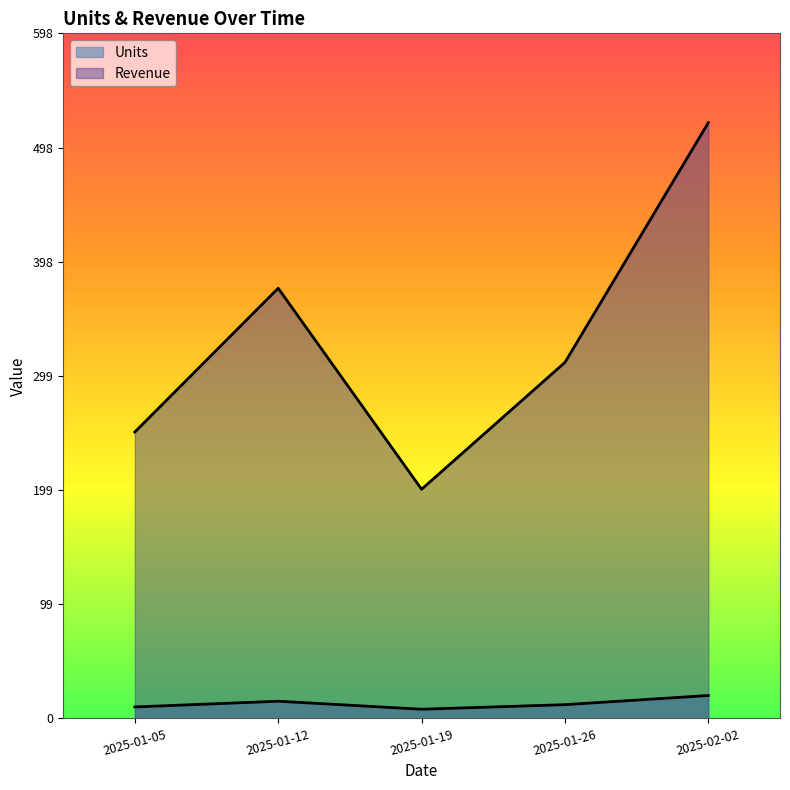

Is it true that Revenue equals 250.0 at 2025-01-05?

True